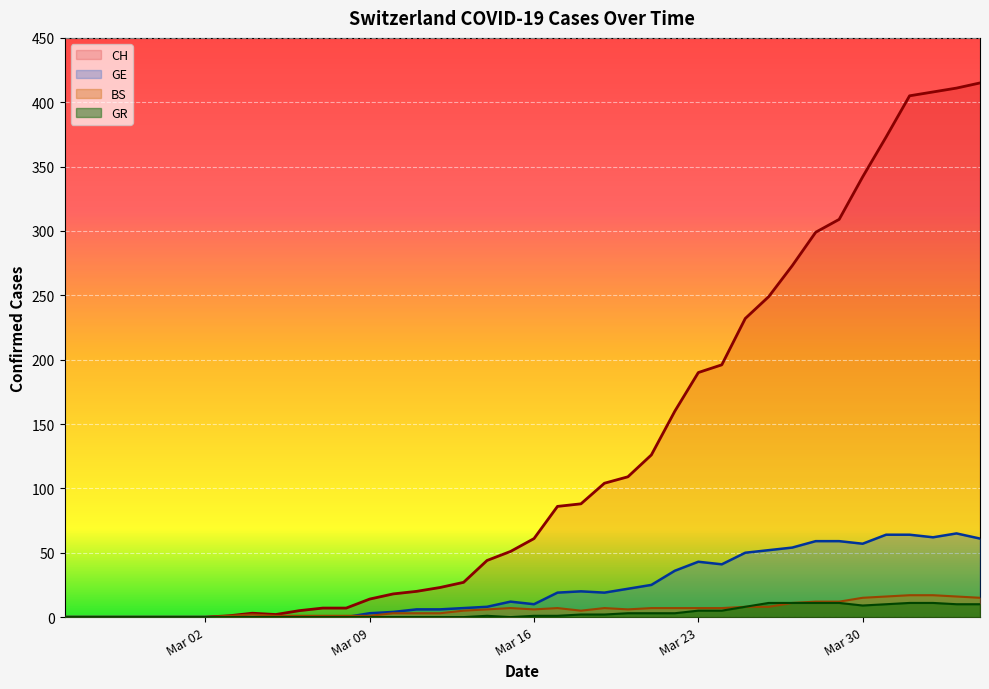

What is the difference between the maximum and minimum values in the BS series?

17